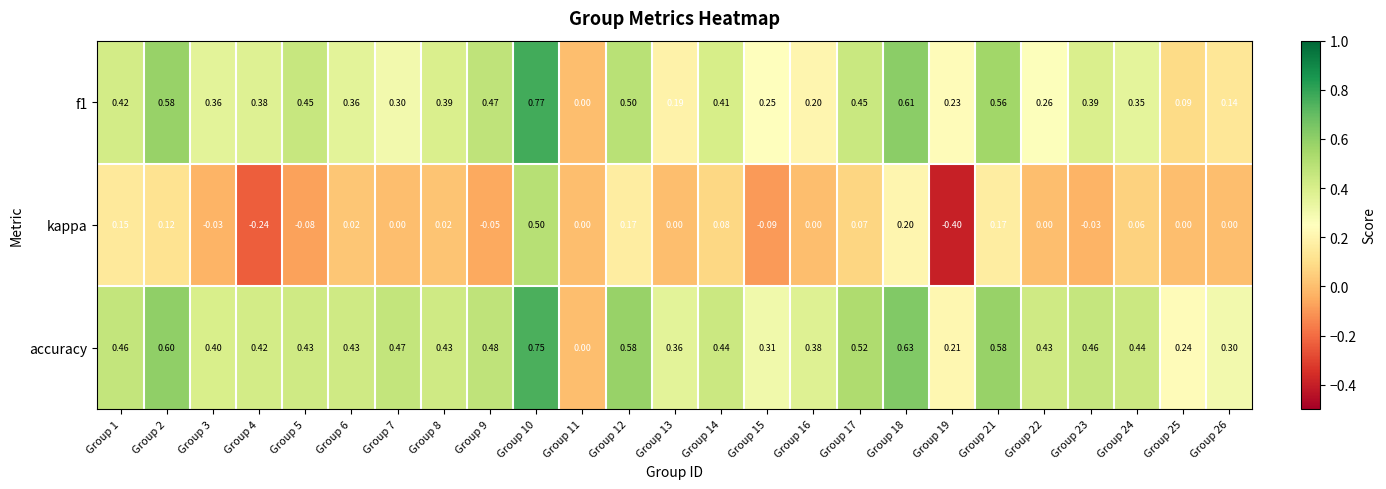

How many positive values does the accuracy series have?

24